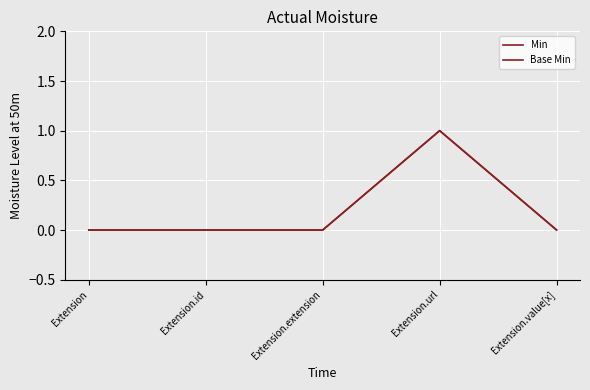

Does the chart display data point markers on the line(s)?

No